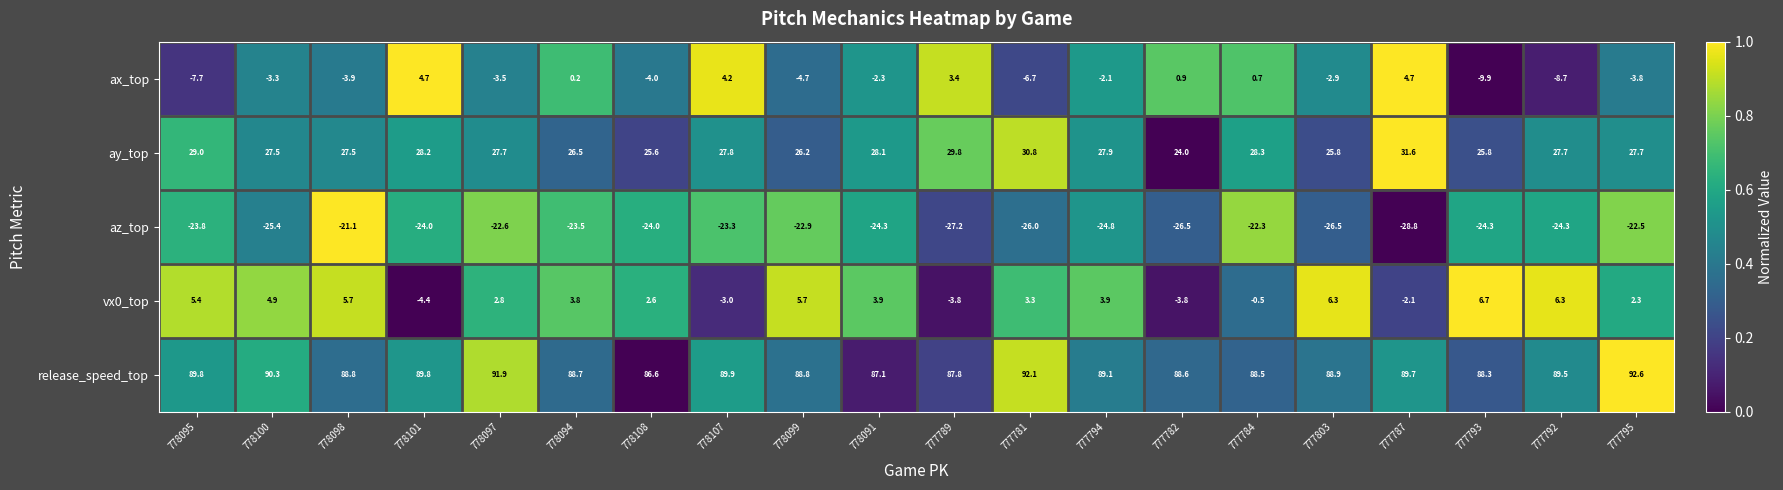

What is the maximum value shown in the chart?

92.6